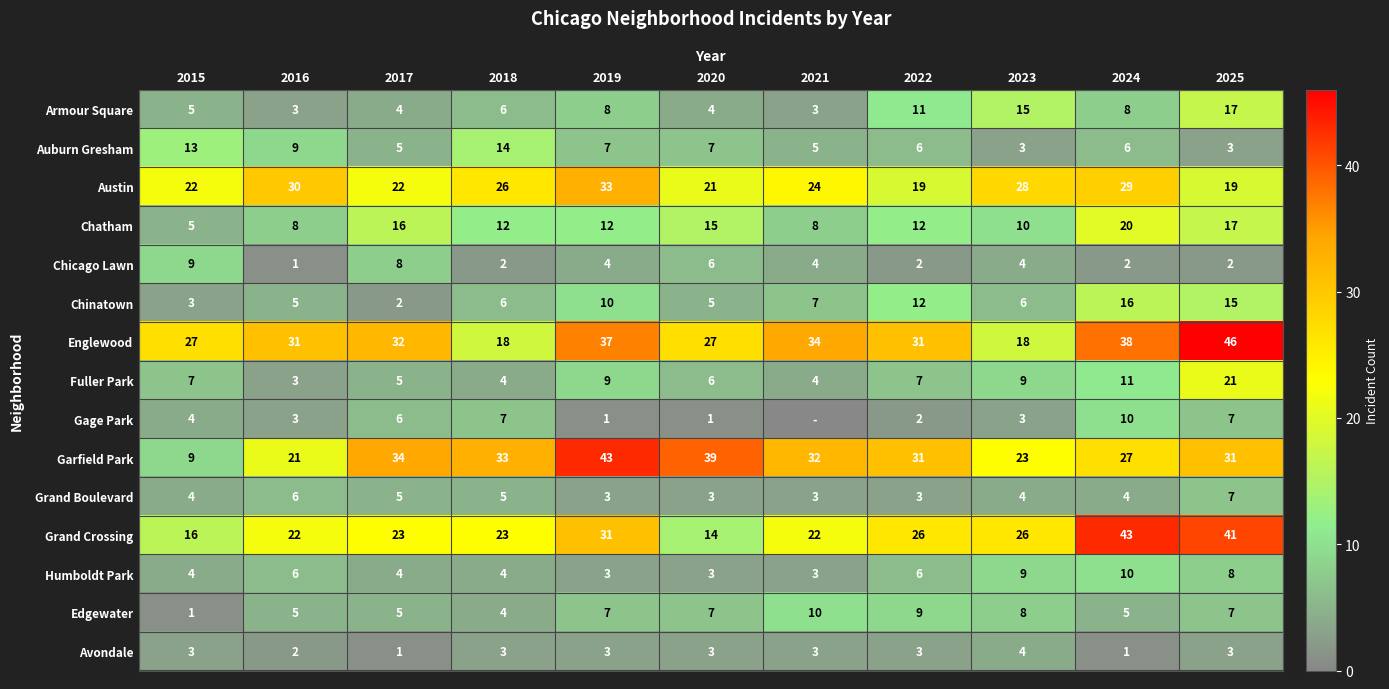

How many data points in Englewood are less than 31?

4